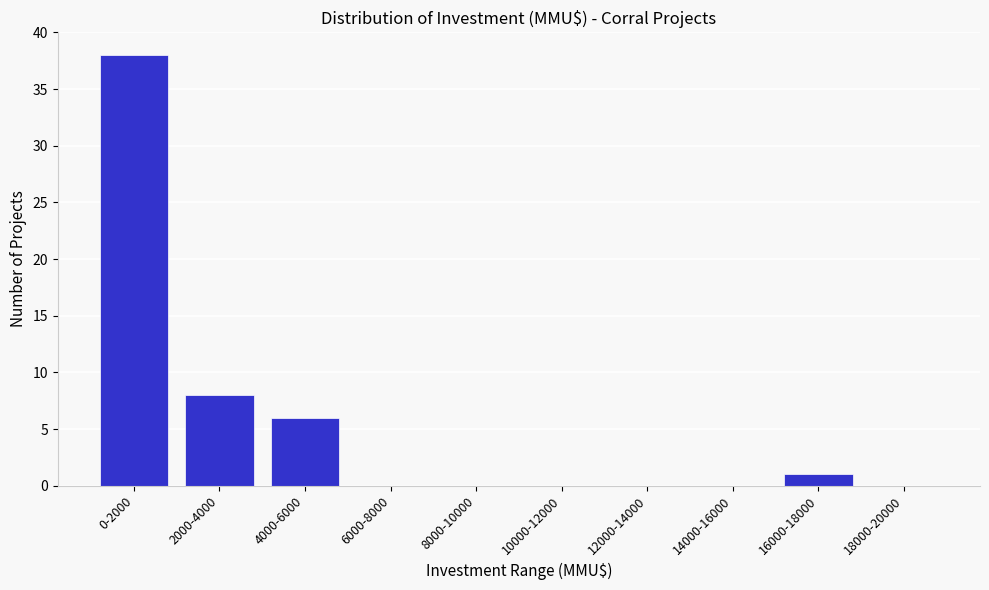

Reading left to right, transcribe all the data shown in this chart.

0-2000=38	2000-4000=8	4000-6000=6	6000-8000=0	8000-10000=0	10000-12000=0	12000-14000=0	14000-16000=0	16000-18000=1	18000-20000=0